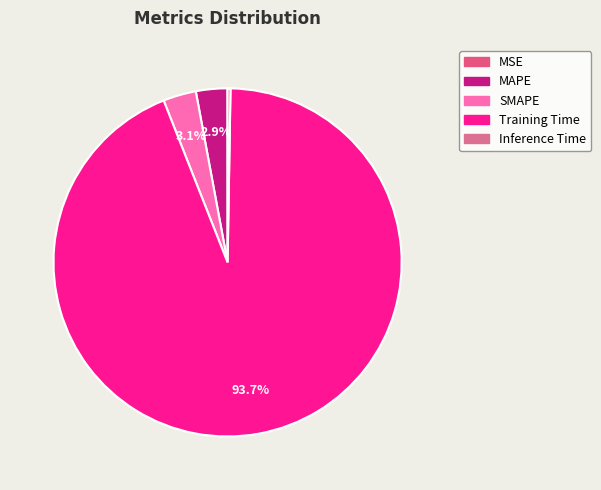

Which category has the smallest portion of the pie?

MSE